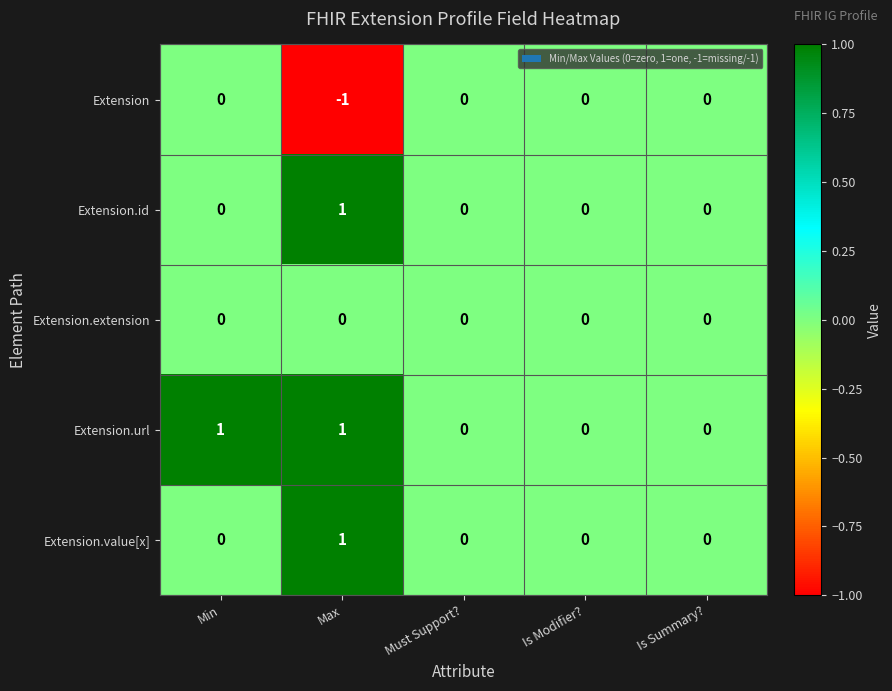

Reading left to right, extract all data points from this chart.

Extension: Min=0	Max=-1	Must Support?=0	Is Modifier?=0	Is Summary?=0
Extension.id: Min=0	Max=1	Must Support?=0	Is Modifier?=0	Is Summary?=0
Extension.extension: Min=0	Max=0	Must Support?=0	Is Modifier?=0	Is Summary?=0
Extension.url: Min=1	Max=1	Must Support?=0	Is Modifier?=0	Is Summary?=0
Extension.value[x]: Min=0	Max=1	Must Support?=0	Is Modifier?=0	Is Summary?=0